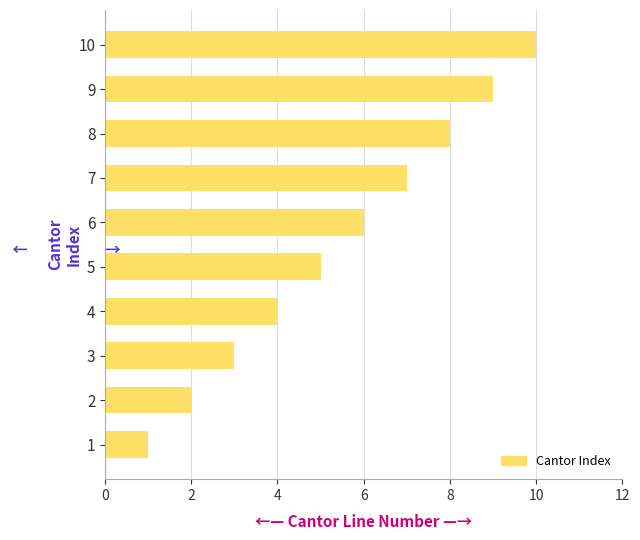

List the labels in order of value, largest first.

10, 9, 8, 7, 6, 5, 4, 3, 2, 1